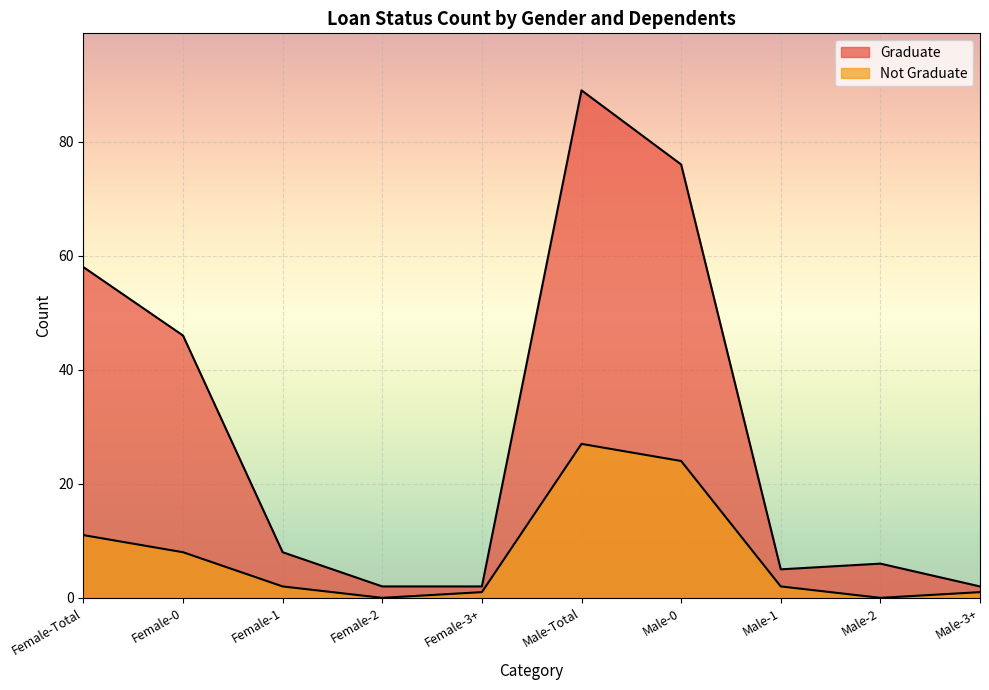

True or false: Not Graduate has more than 1 interior local peaks.

False